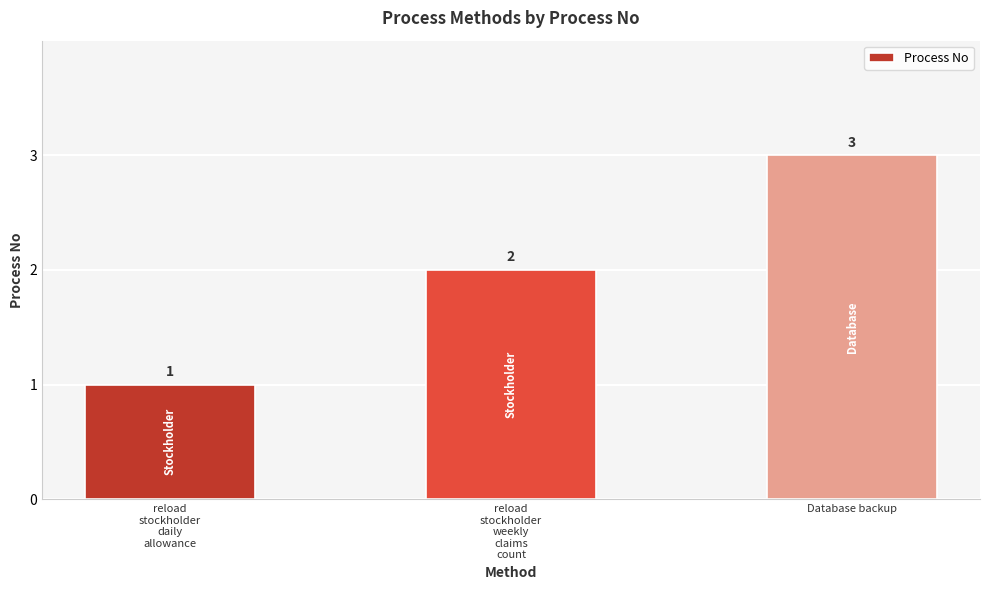

Reading left to right, transcribe all the data shown in this chart.

1	2	3